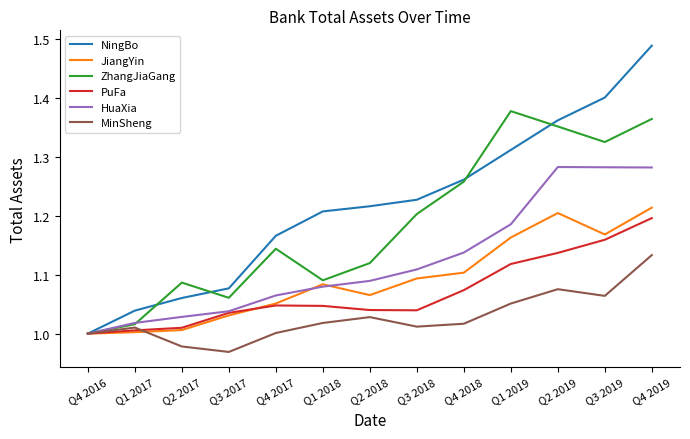

What are all the series names shown in the legend?

NingBo, JiangYin, ZhangJiaGang, PuFa, HuaXia, MinSheng